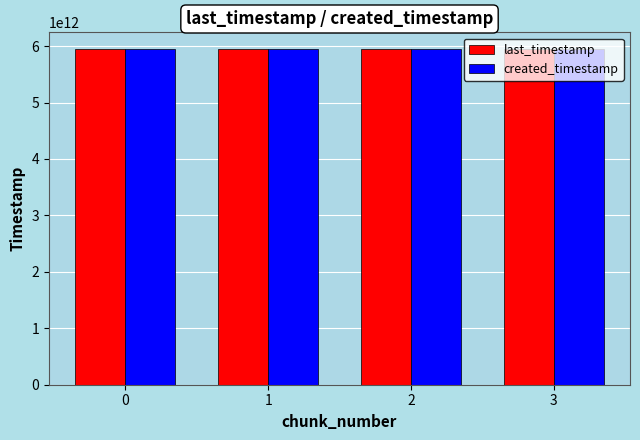

What is the spread (max minus min) of values at 3?

286084056